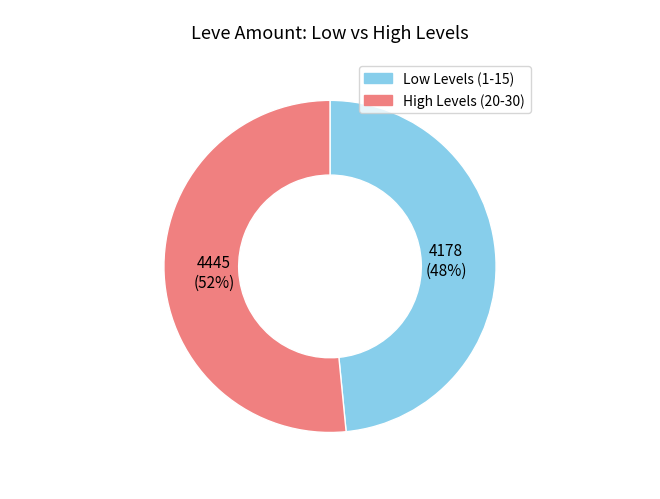

To the nearest percent, what is the average slice percentage?

50%